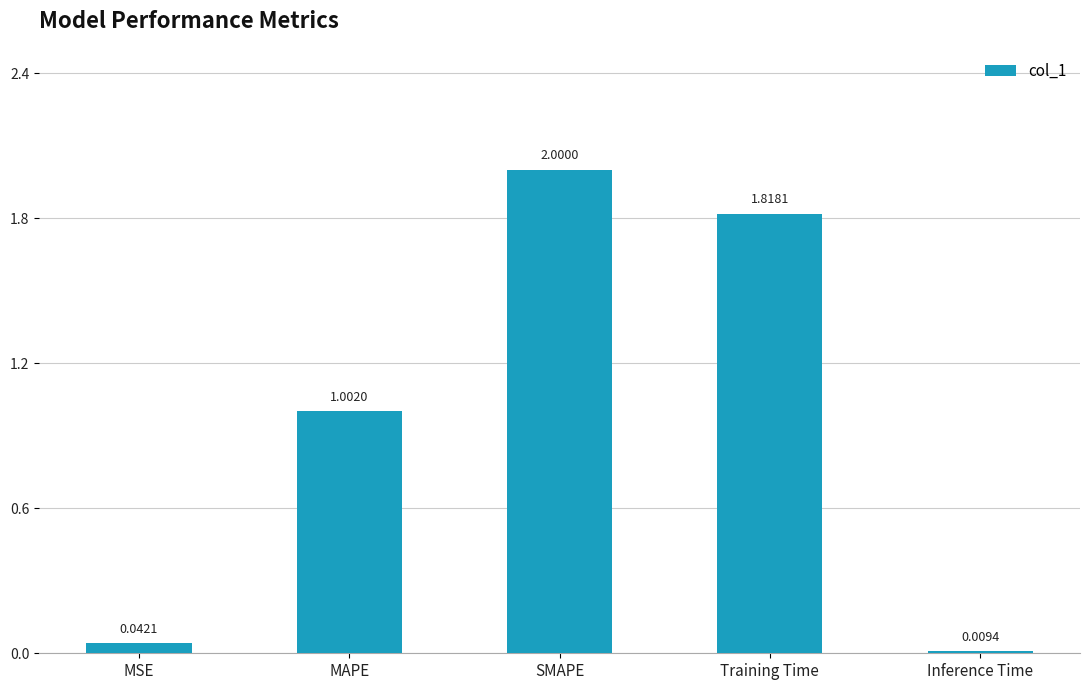

What is the maximum value shown in the chart?

2.0